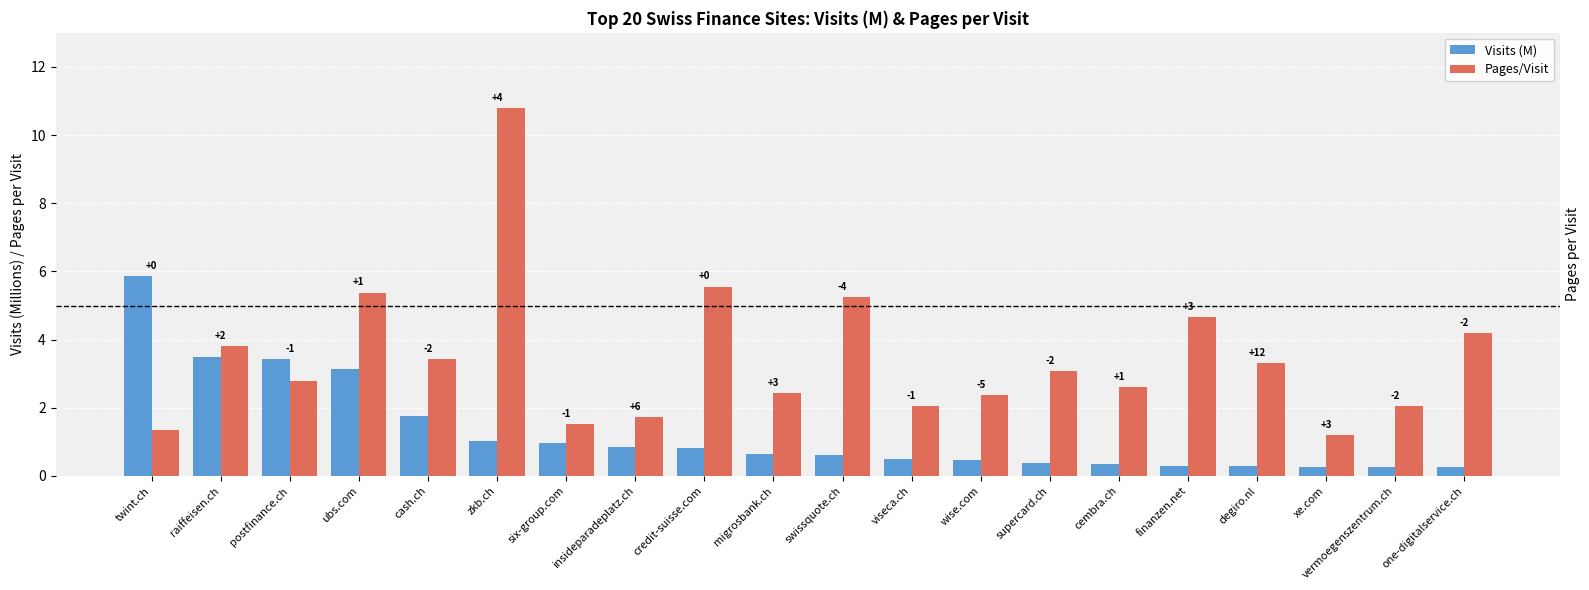

At how many categories does at least one series exceed 1?

20